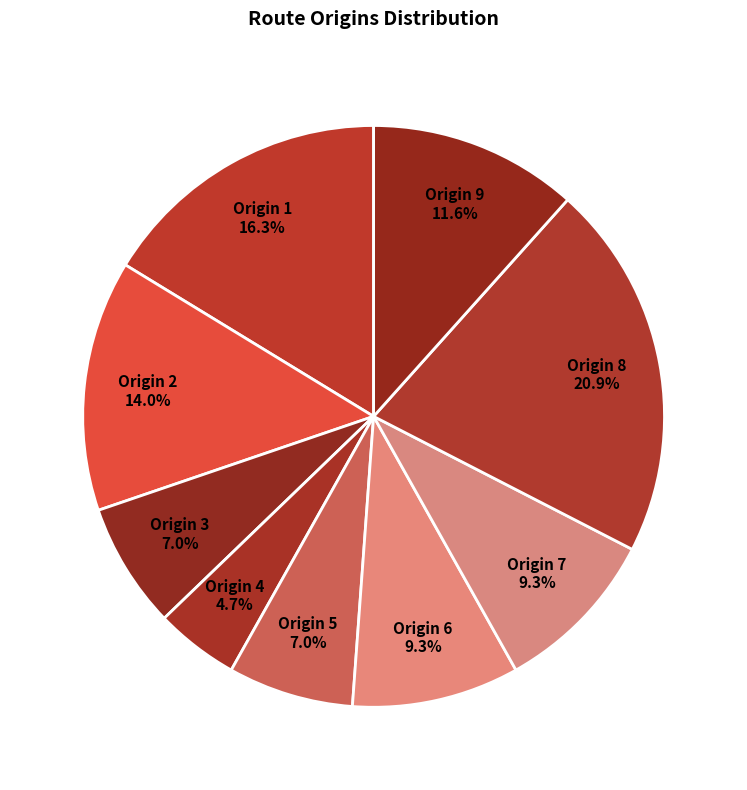

True or false: Origin 5 accounts for 17% of the total.

False